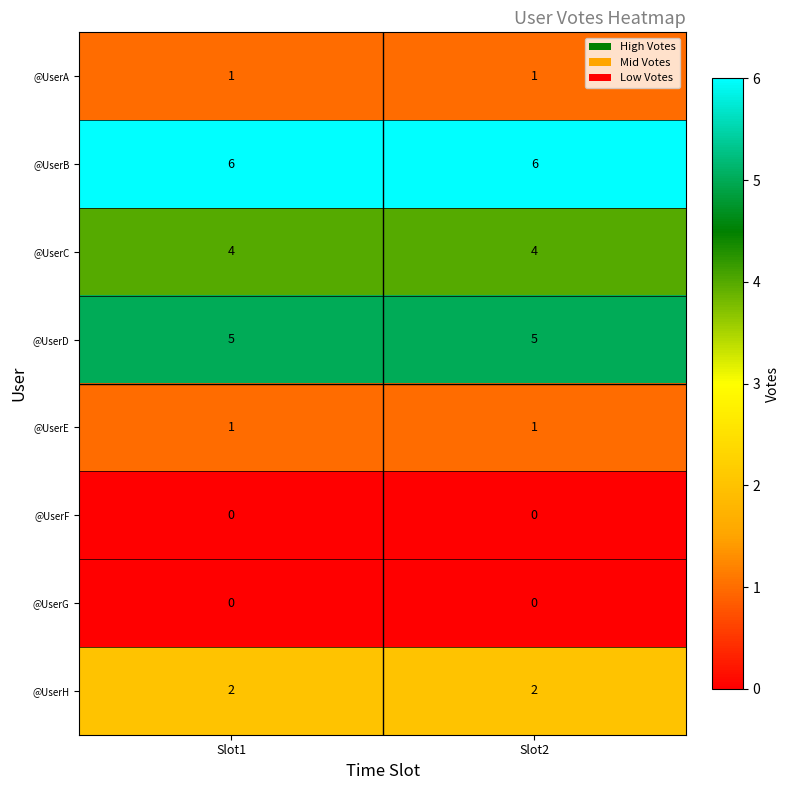

Is it true that @UserG equals 0 at Slot2?

True